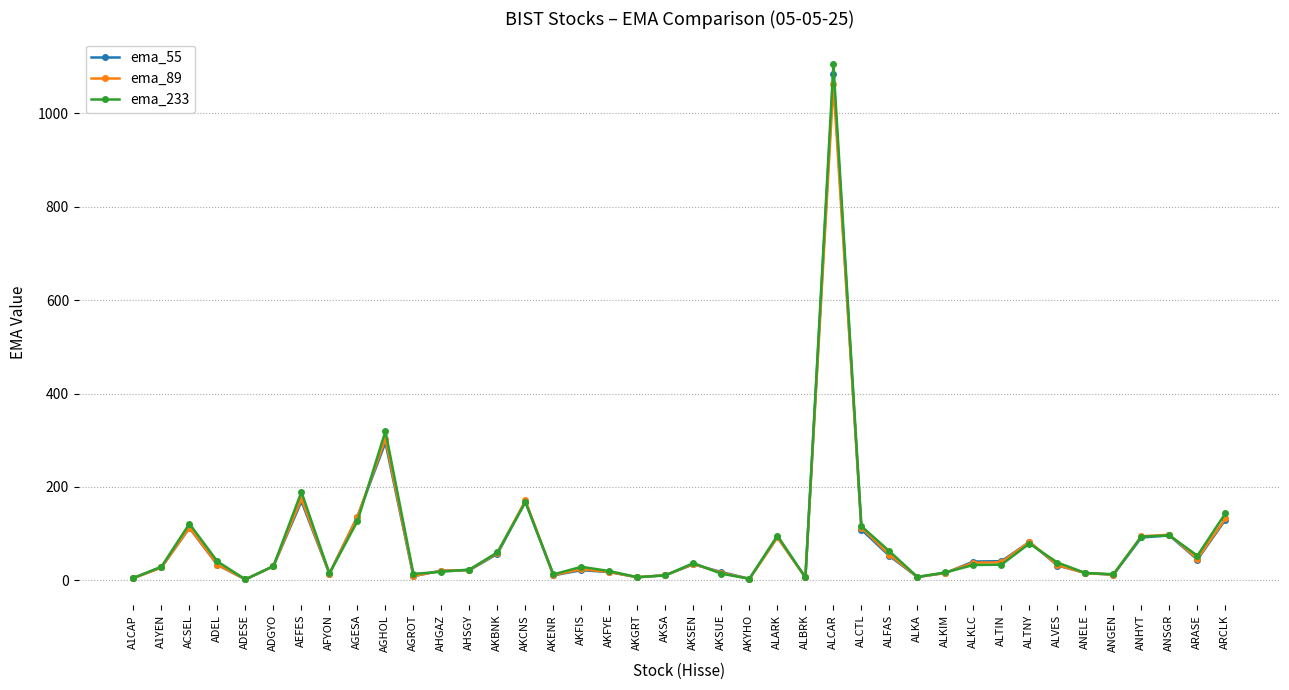

Which series has the widest spread of values?

ema_233